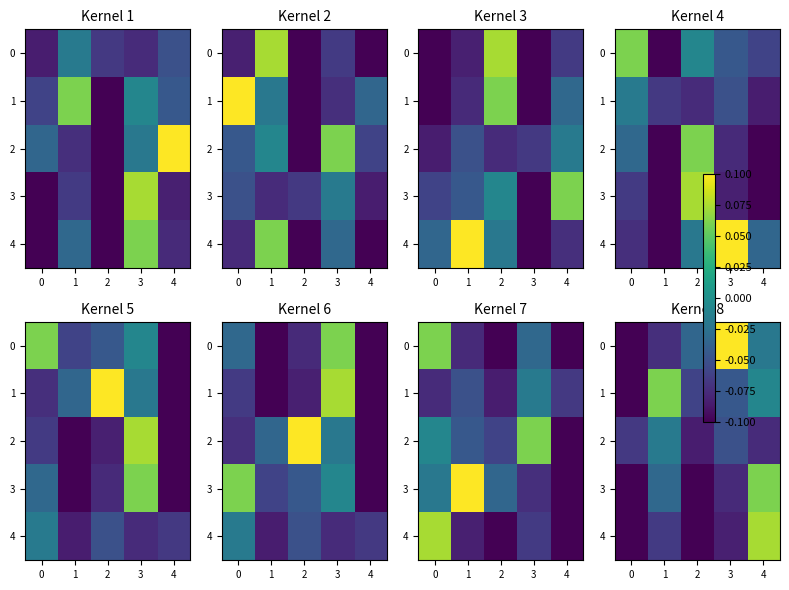

The value of 2 at 2 is -0.1. True or false?

True